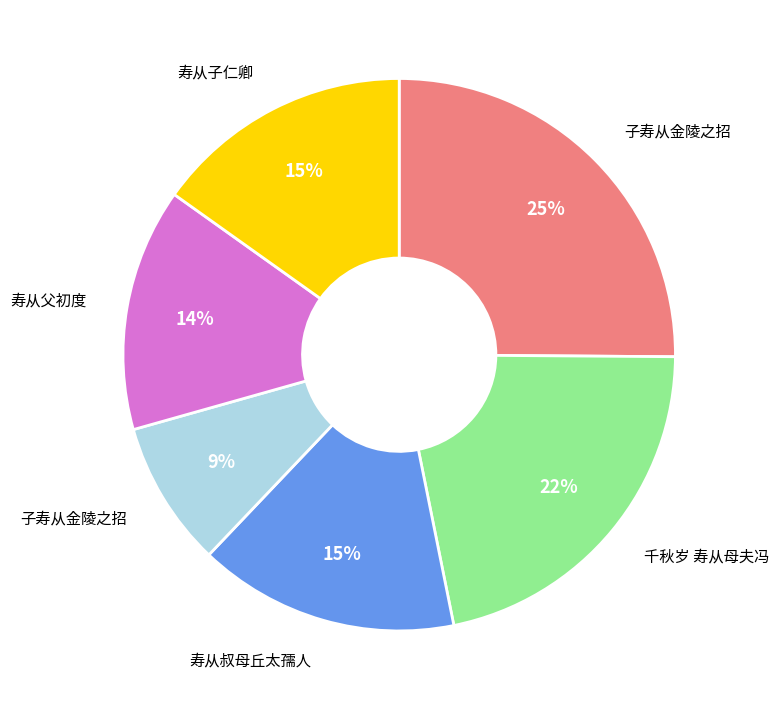

Does any single category account for the majority?

No